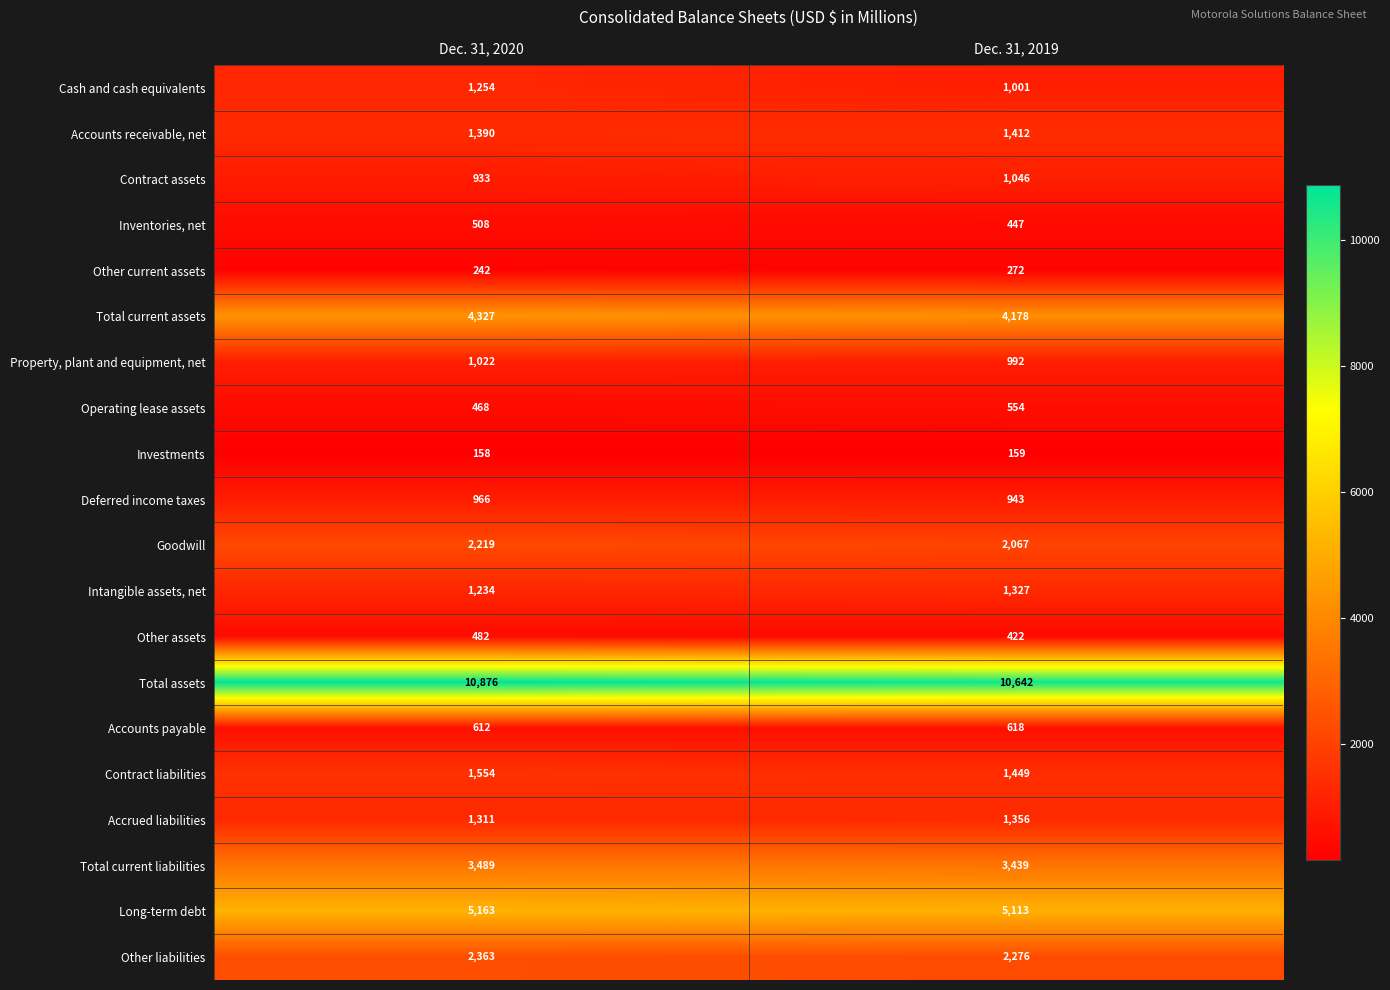

Count the number of data series in this chart.

20